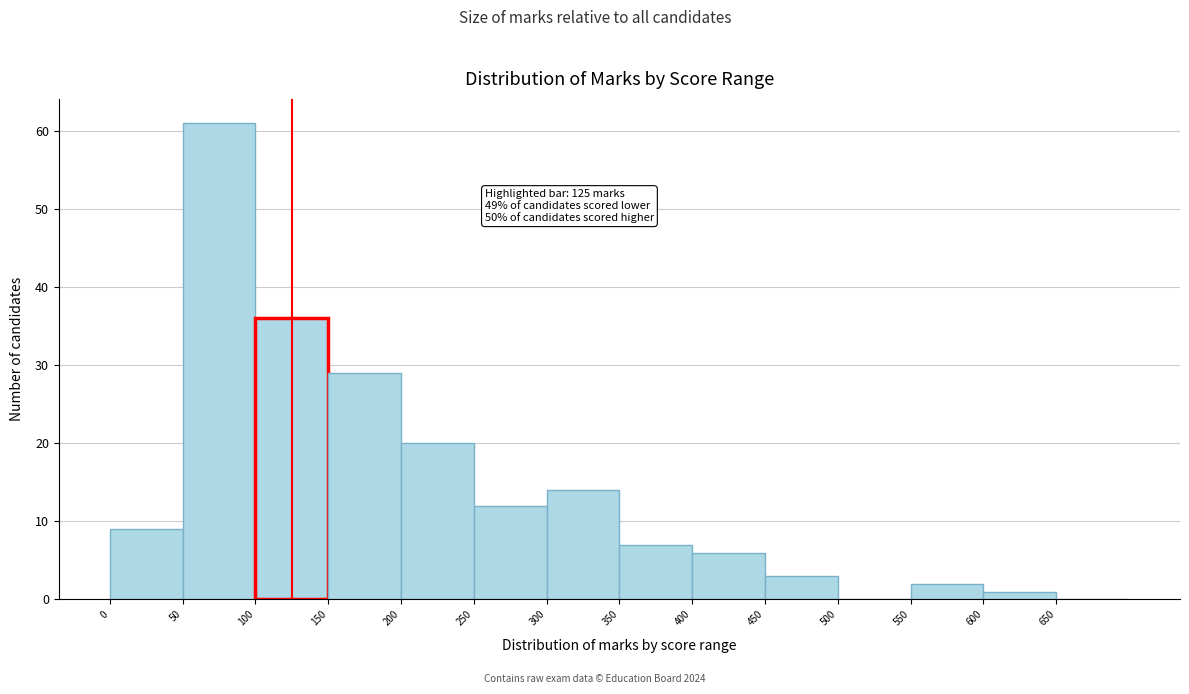

Over which range of the x-axis is the bar tallest?

50 to 100